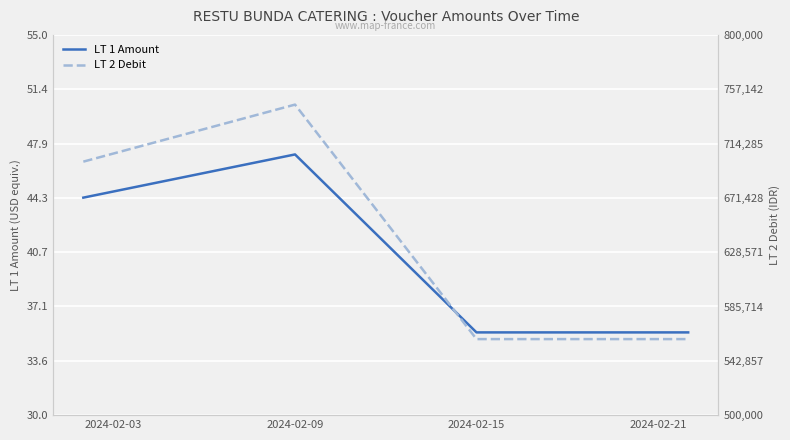

True or false: LT 1 Amount has more than 2 interior local peaks.

False